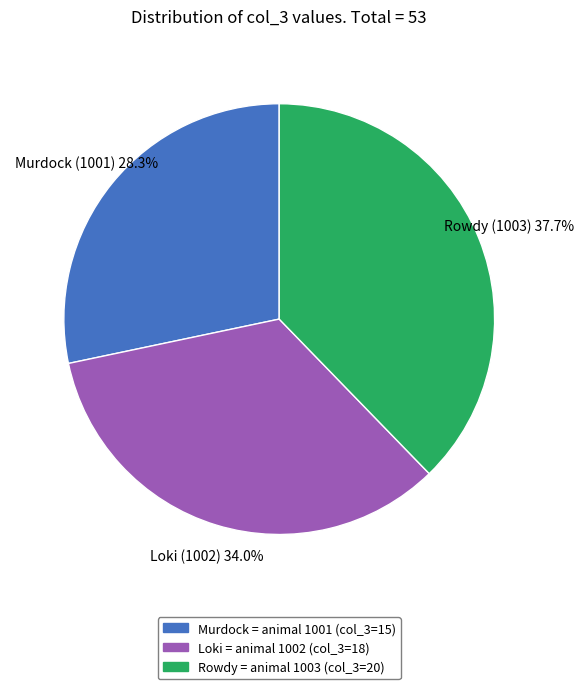

Do Murdock (1001) and Rowdy (1003) together represent more than half of the pie?

Yes